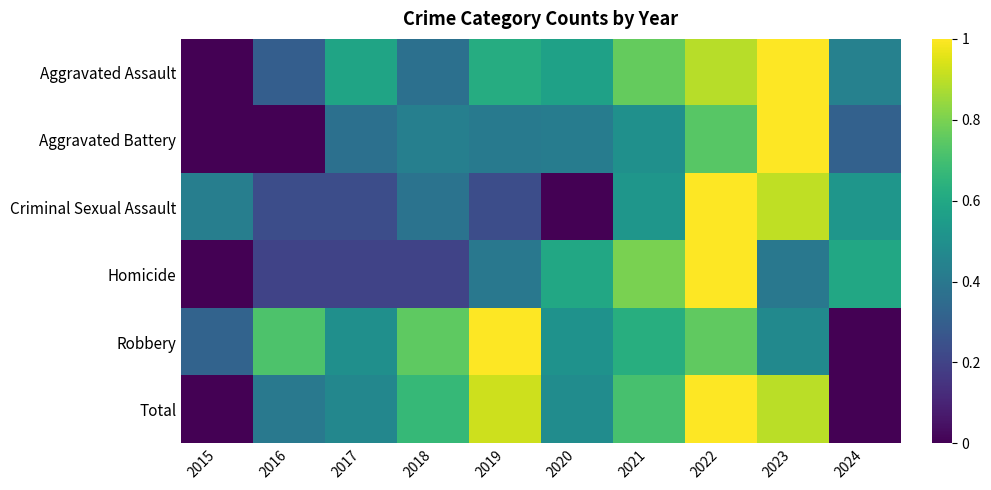

What is the greatest value displayed?

1.0